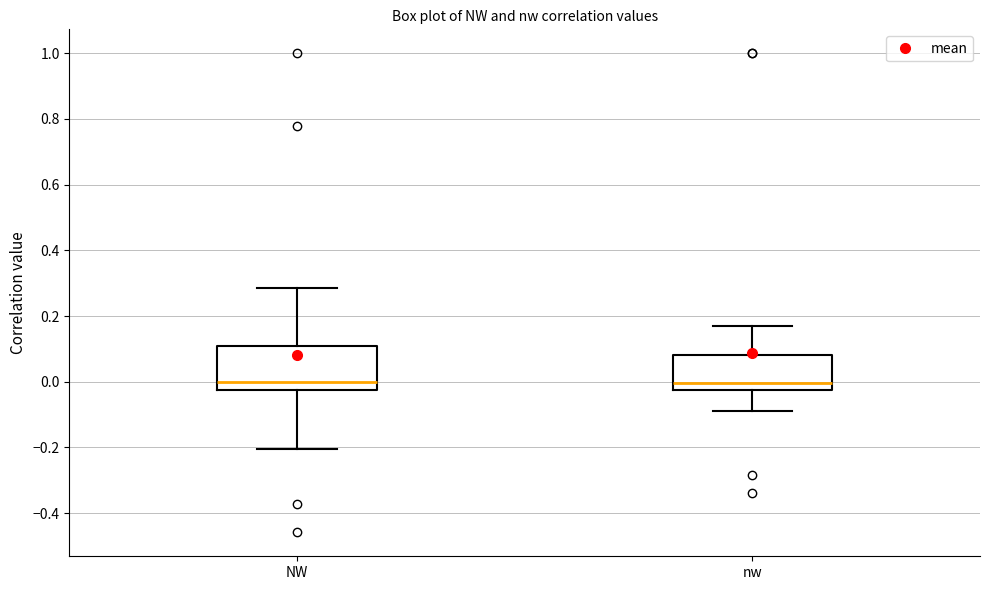

Reading left to right, read every box against the y-axis: the position of its median line, the range the box covers, and the ends of its whiskers. The values are not printed on the chart, so give them approximately, as read against the axis.

NW: median 0.00, box -0.02 to 0.10, whiskers -0.20 to 0.28
nw: median 0.00, box -0.02 to 0.08, whiskers -0.08 to 0.16